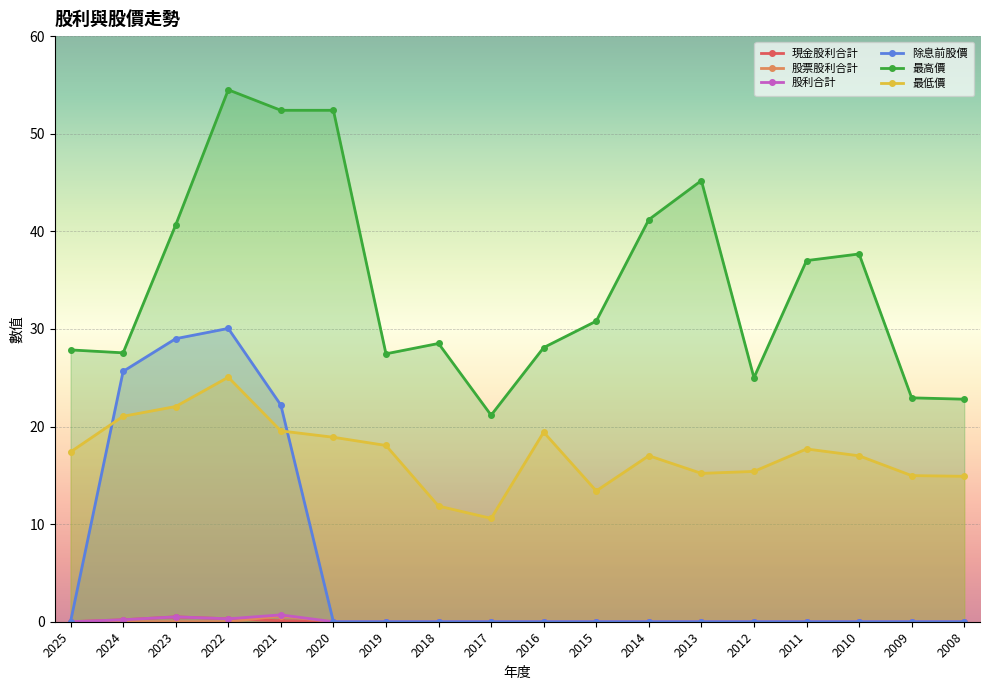

How many distinct data groups are displayed?

6